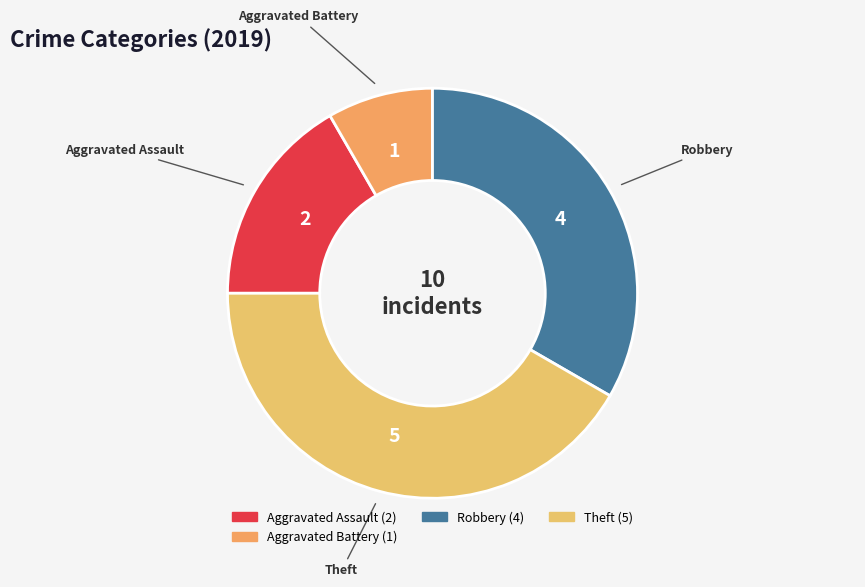

To the nearest percent, what is the difference between the largest and smallest slice percentages?

42%